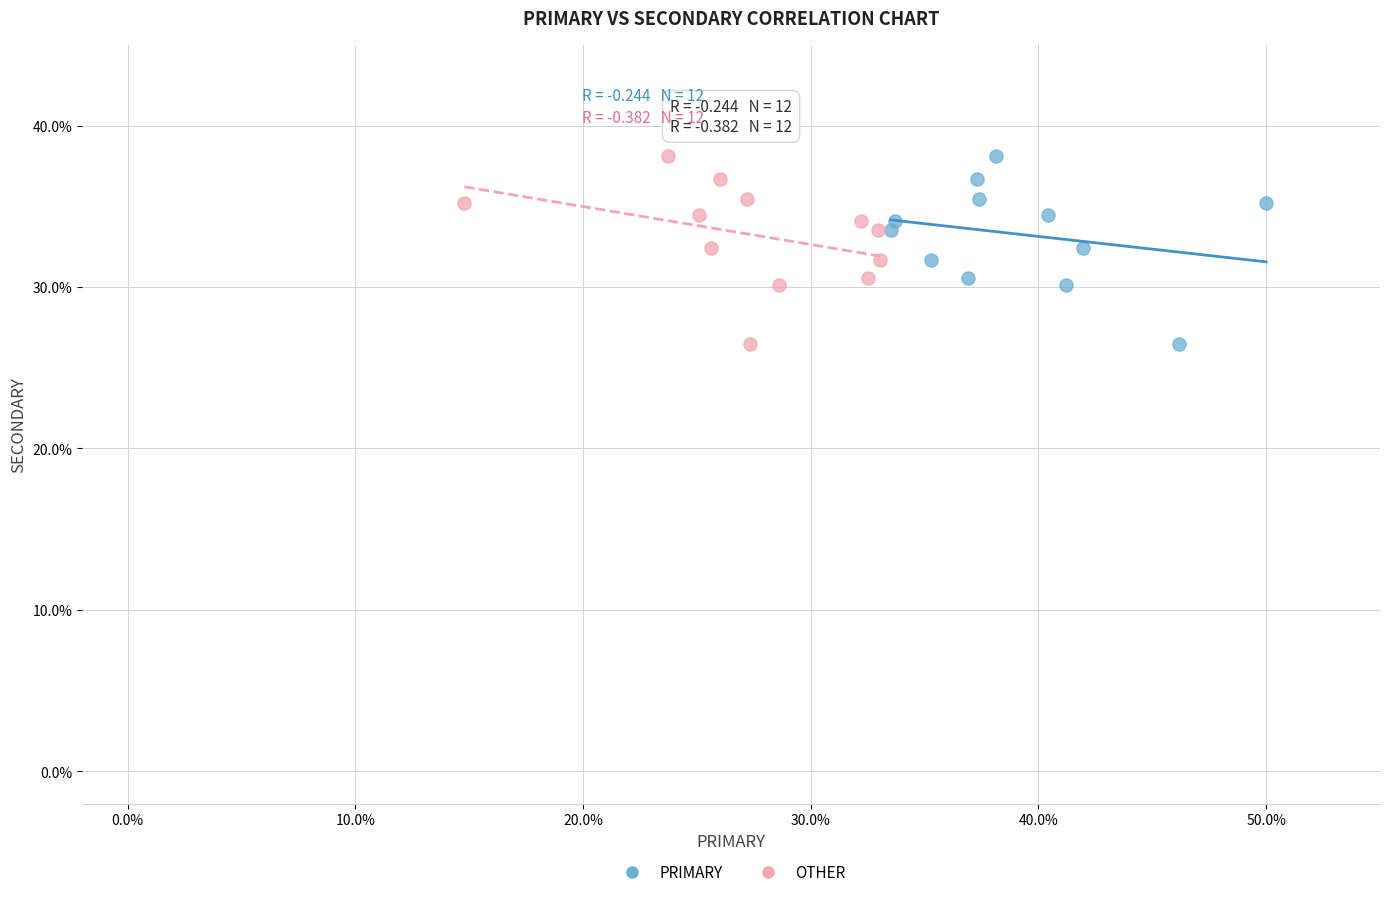

What are all the series names shown in the legend?

PRIMARY, OTHER